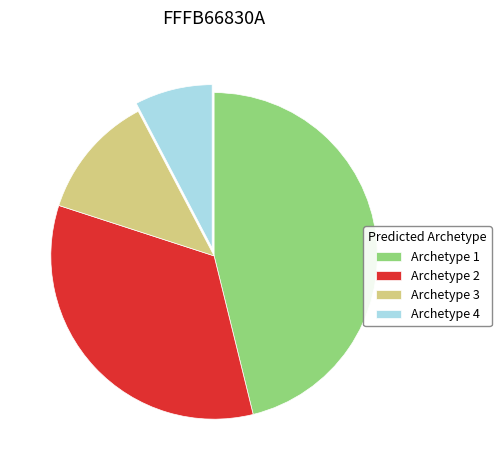

Is the sum of Archetype 3 and Archetype 4 greater than half?

No